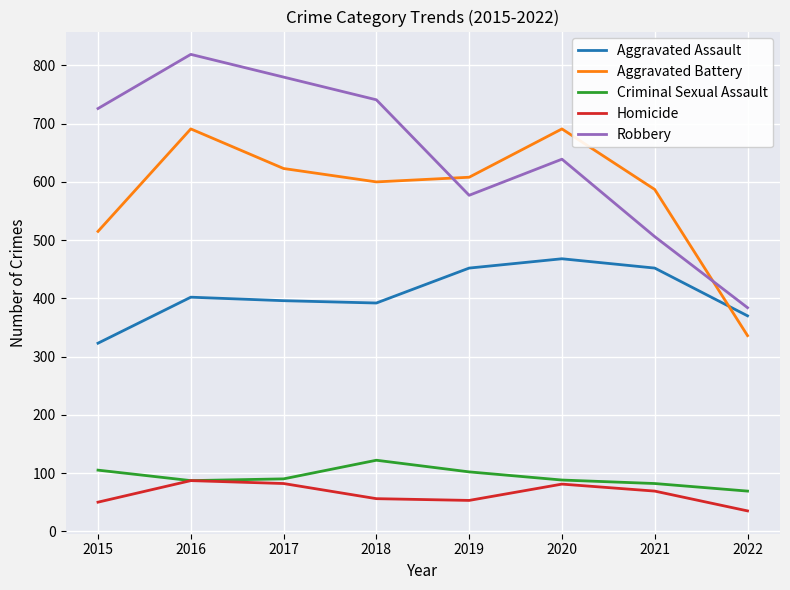

What value does the Homicide series have at 2017, to the nearest 5?

80